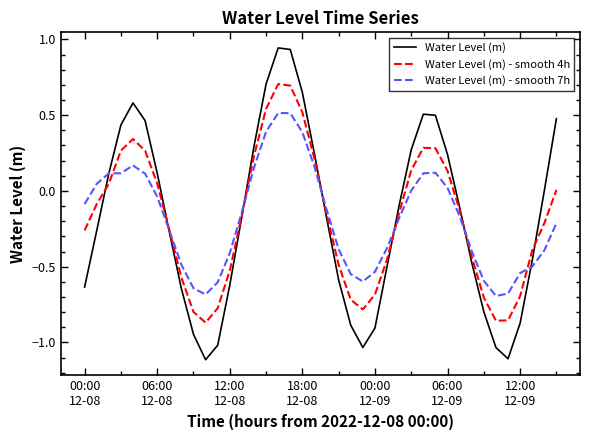

In Water Level (m), how many points are higher than both neighbors (excluding endpoints)?

3